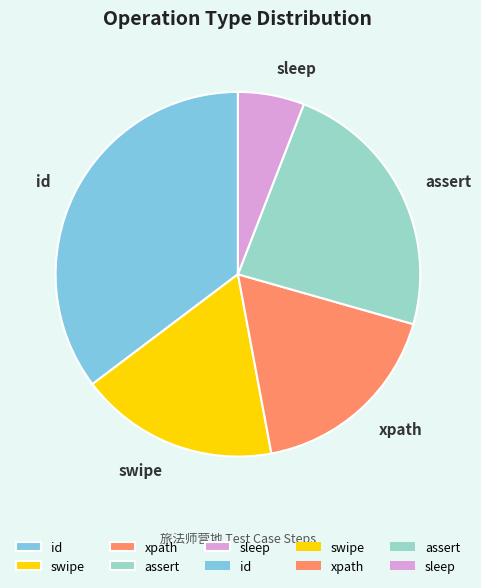

Does sleep represent more than half of the total?

No